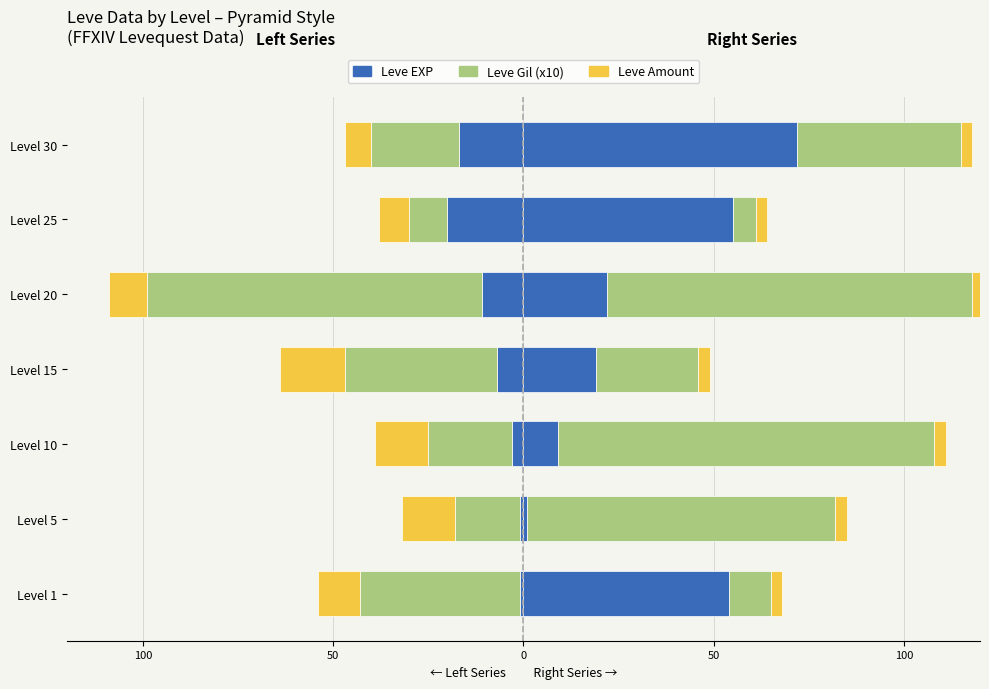

The value of Leve EXP at 50 is -5. True or false?

False